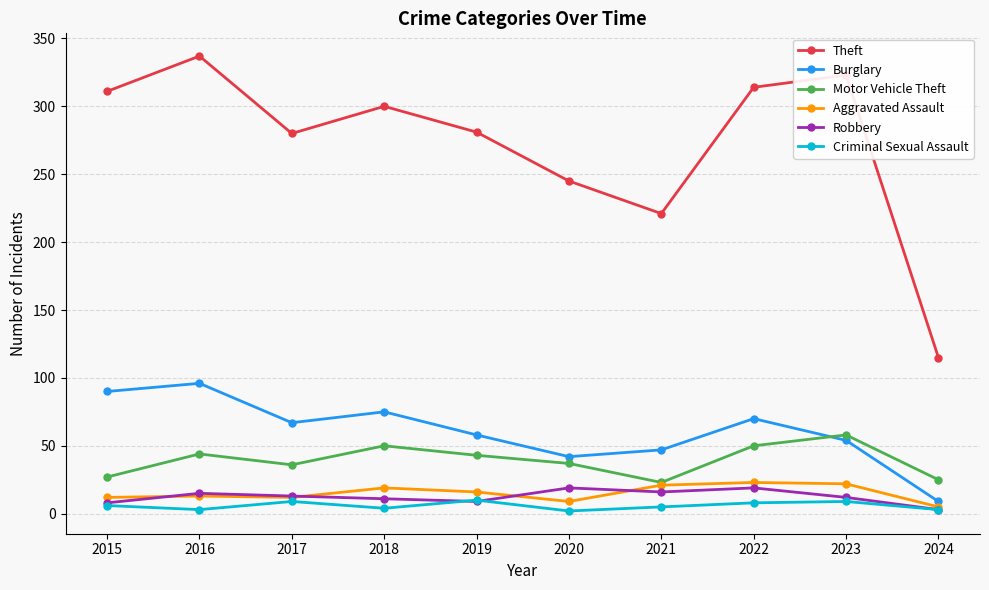

True or false: Robbery has a value of 19 at 2022.

True